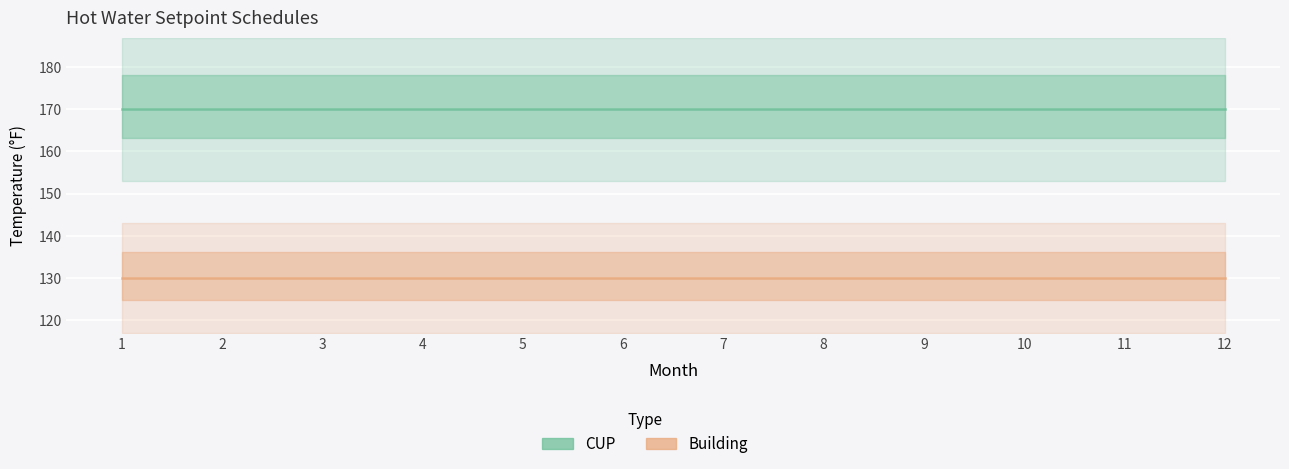

Rank the categories by Building value from lowest to highest.

1, 2, 3, 4, 5, 6, 7, 8, 9, 10, 11, 12